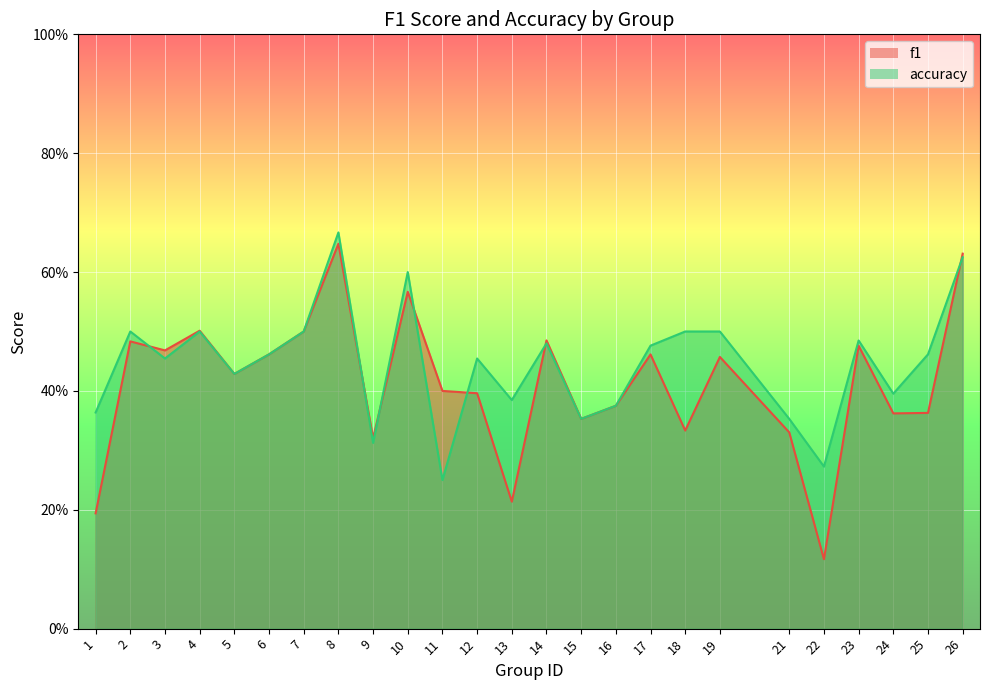

At which category is the sum across all series the highest?

8